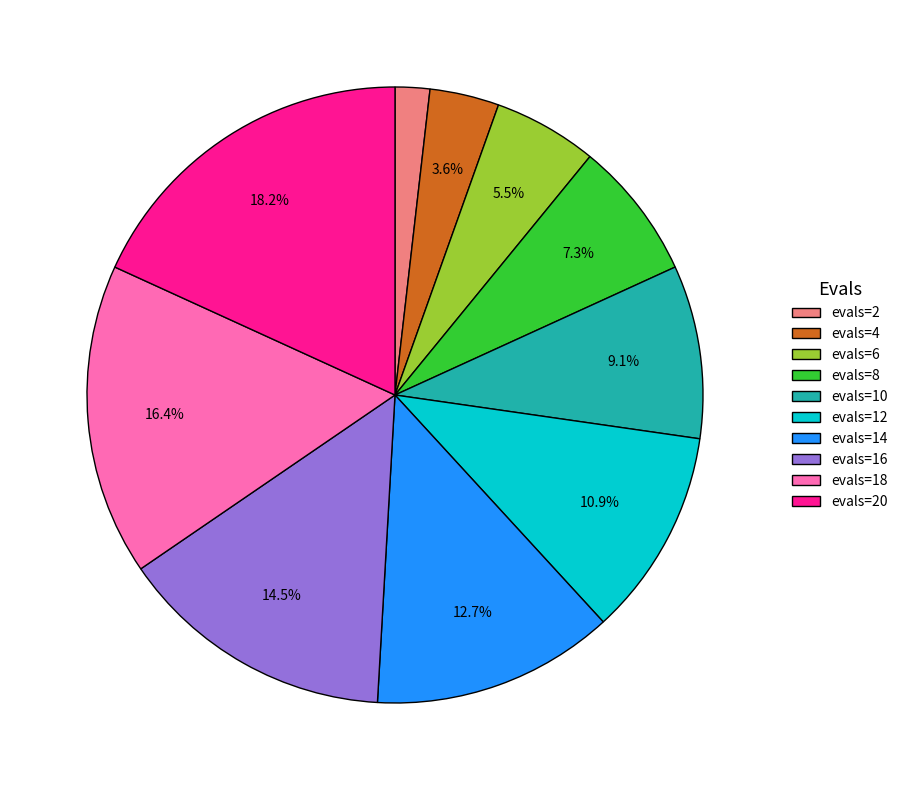

To the nearest percent, what is the difference between the evals=16 and evals=20 slice percentages?

4%